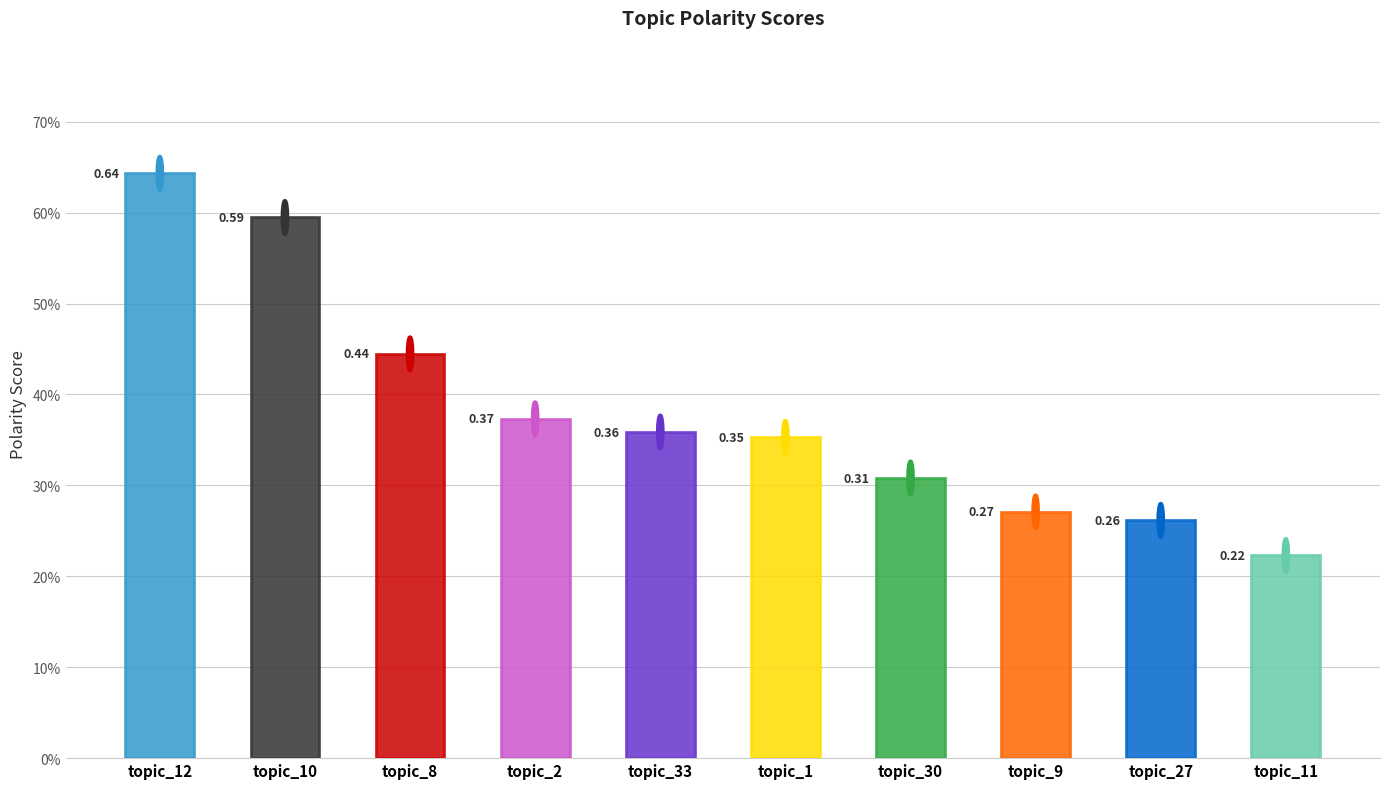

Which label corresponds to the smallest value in the chart?

topic_11